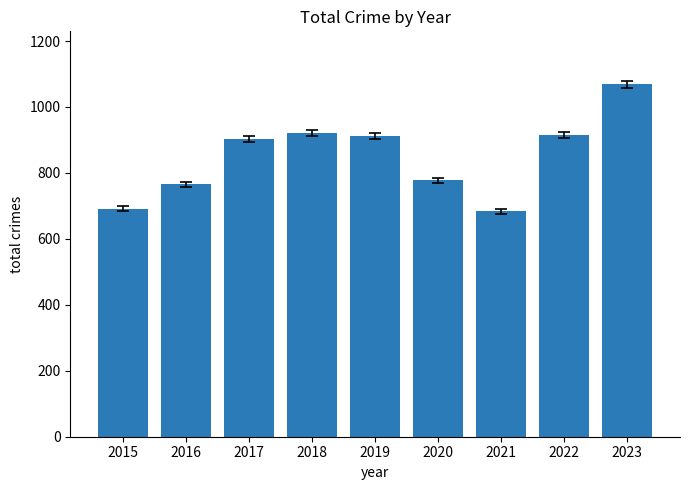

How many distinct data groups are displayed?

1